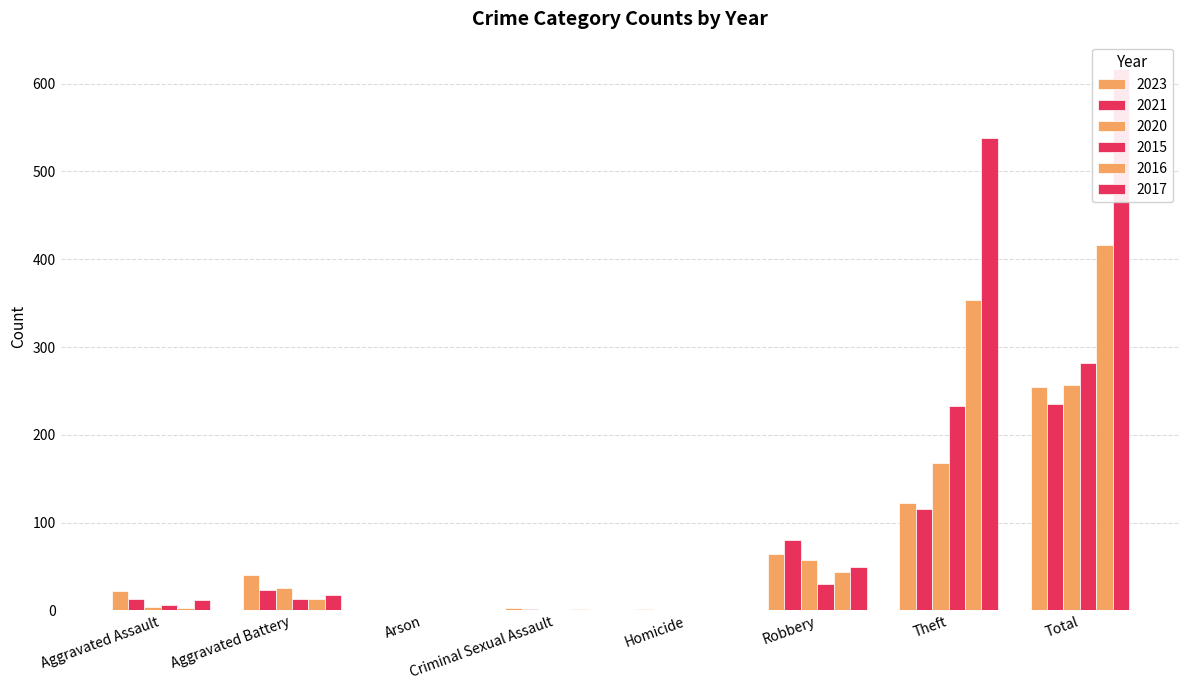

Does the chart contain any negative values?

No